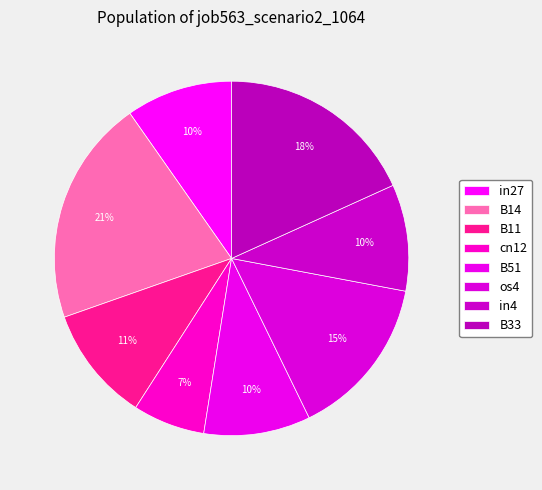

True or false: B33 accounts for 31% of the total.

False